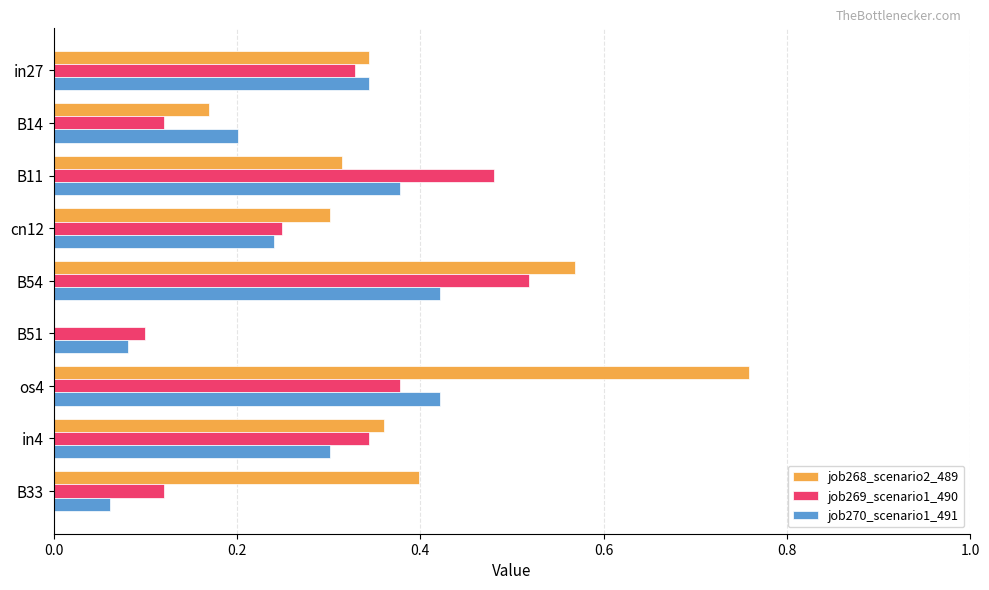

What are all the series names shown in the legend?

job268_scenario2_489, job269_scenario1_490, job270_scenario1_491